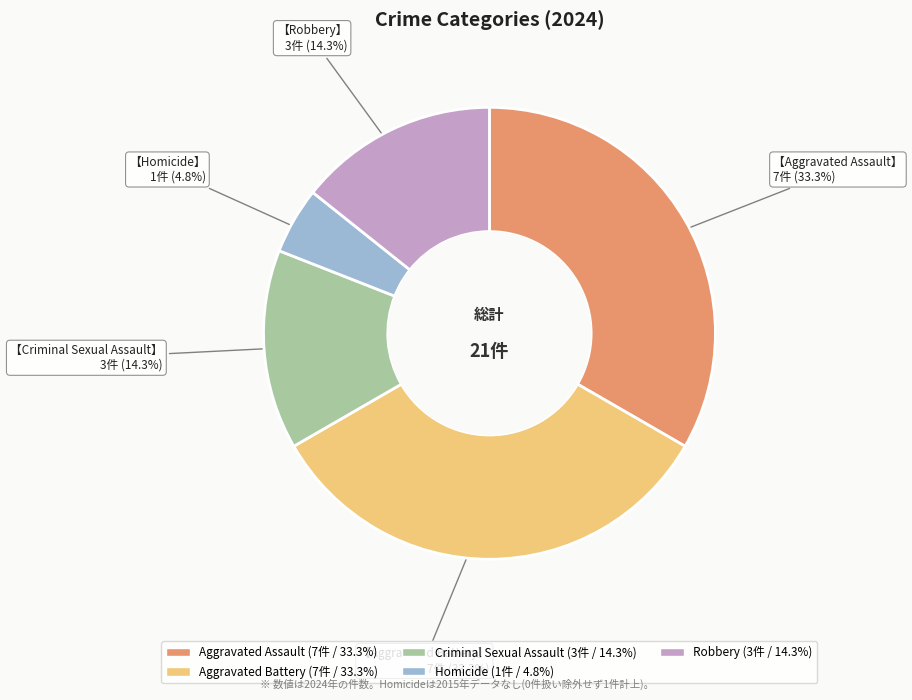

Combined, do Criminal Sexual Assault and Robbery account for over 50%?

No